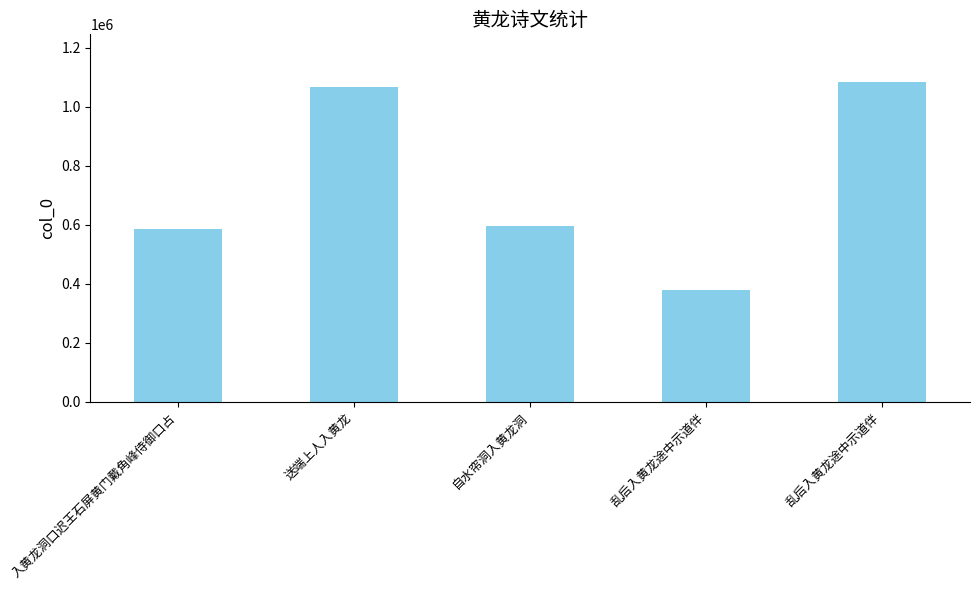

Reading left to right, list all the values displayed in this chart.

入黄龙洞口迟王石屏黄门戴角峰侍御口占=585615	送端上人入黄龙=1065108	自水帘洞入黄龙洞=594765	乱后入黄龙途中示道伴=379470	乱后入黄龙途中示道伴=1082586